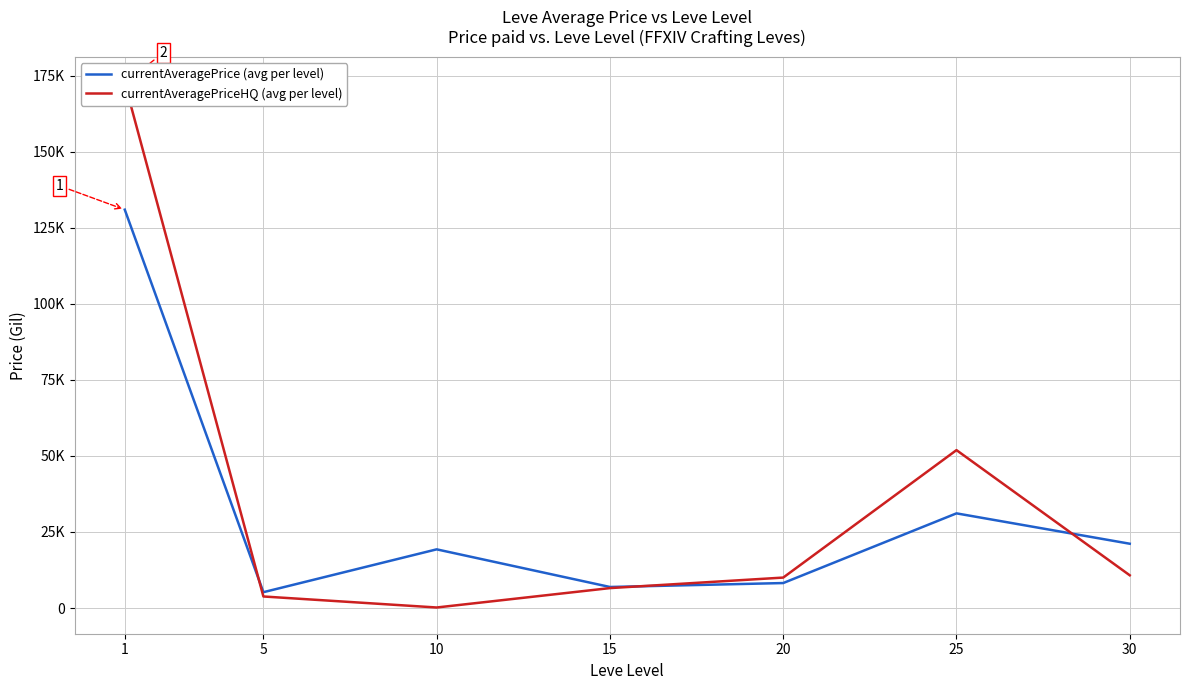

What is the minimum value shown in the chart?

166.7